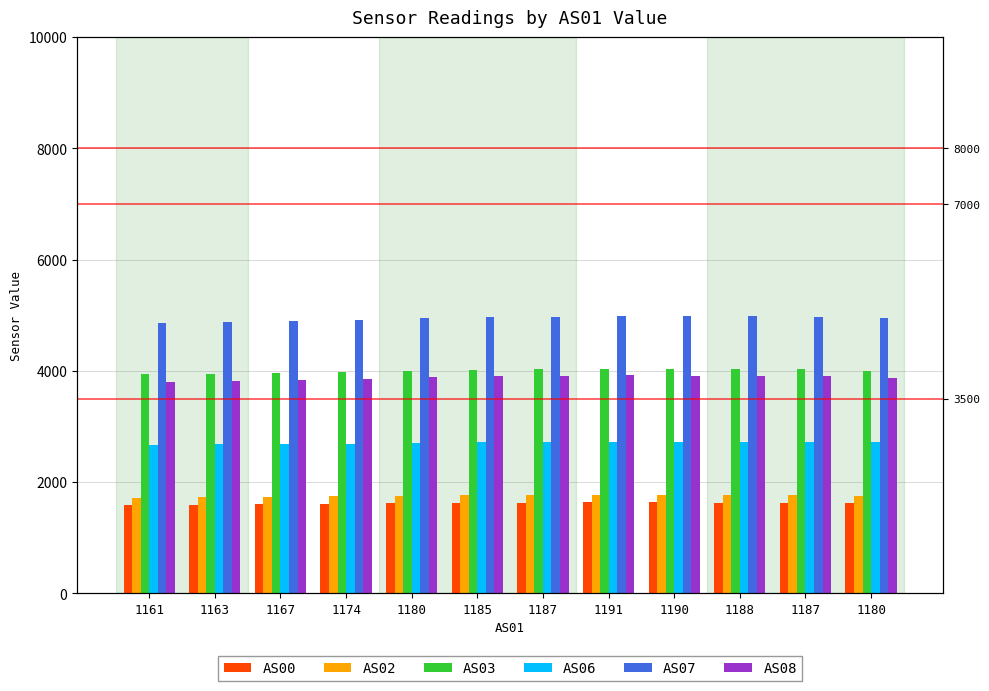

Reading left to right, what are all the values shown in this chart?

AS00: 1594.0	1596.0	1602.0	1612.0	1621.0	1627.0	1631.0	1635.0	1634.0	1632.0	1630.0	1620.0
AS02: 1721.0	1726.0	1732.0	1742.0	1753.0	1760.0	1764.0	1769.0	1767.0	1766.0	1762.0	1752.0
AS03: 3940.0	3947.0	3961.0	3980.0	4002.0	4017.0	4028.0	4037.0	4037.0	4030.0	4025.0	4005.0
AS06: 2670.9	2676.3	2683.3	2693.8	2706.0	2714.5	2719.6	2726.4	2725.6	2725.1	2721.3	2713.3
AS07: 4868.1	4878.9	4891.9	4918.0	4946.4	4964.4	4973.9	4987.5	4986.0	4986.9	4977.0	4953.6
AS08: 3808.2	3817.7	3832.8	3857.6	3884.7	3902.3	3910.6	3921.3	3916.4	3916.1	3905.1	3876.5